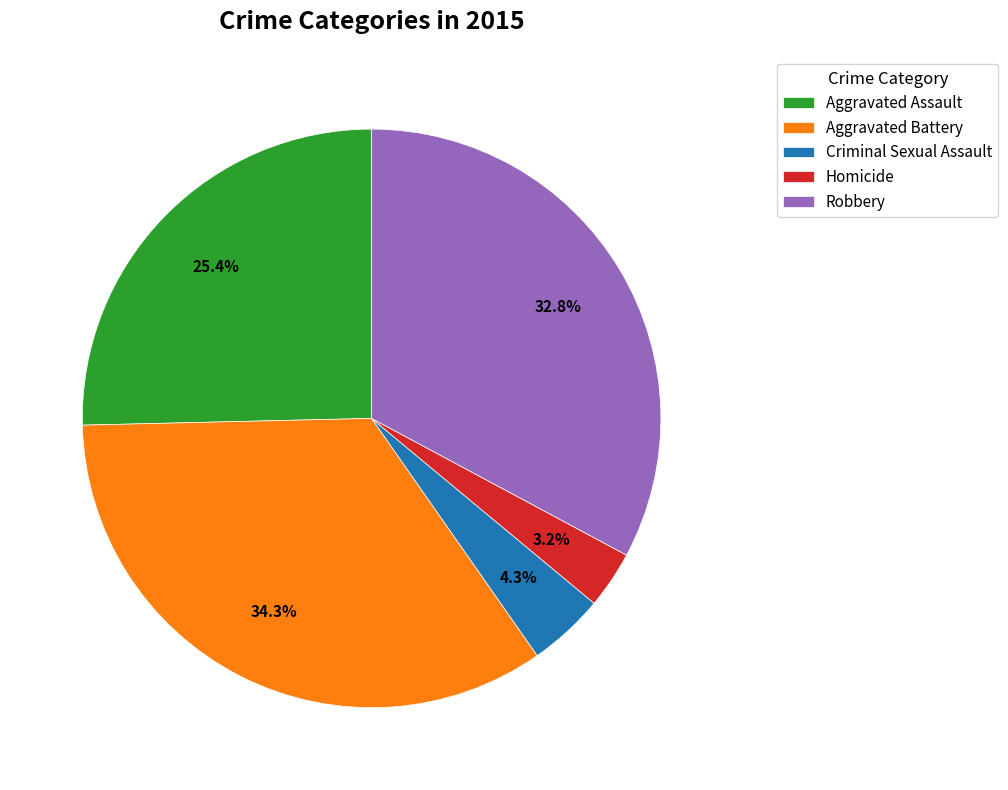

Rank the categories by value from lowest to highest.

Homicide, Criminal Sexual Assault, Aggravated Assault, Robbery, Aggravated Battery